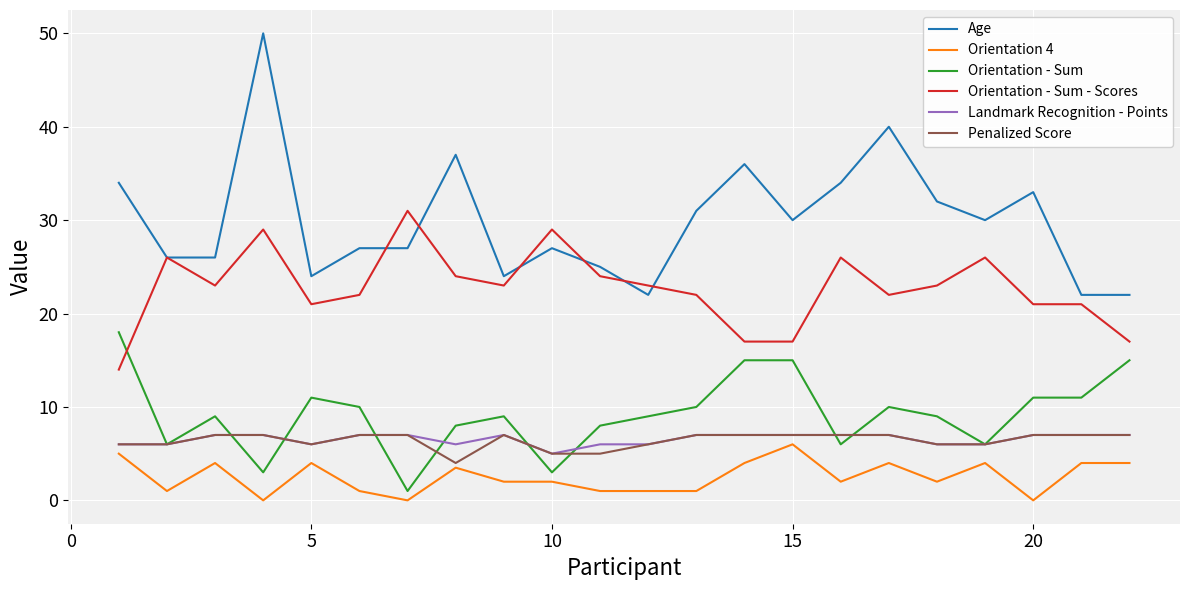

Which series has the widest spread of values?

Age